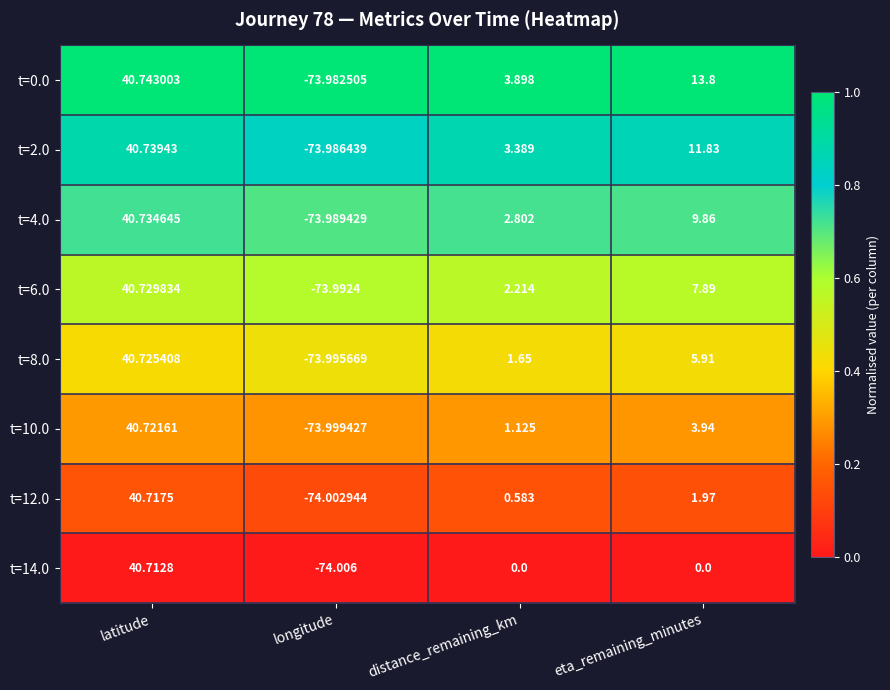

Which category has the lowest value in the t=10.0 series?

longitude